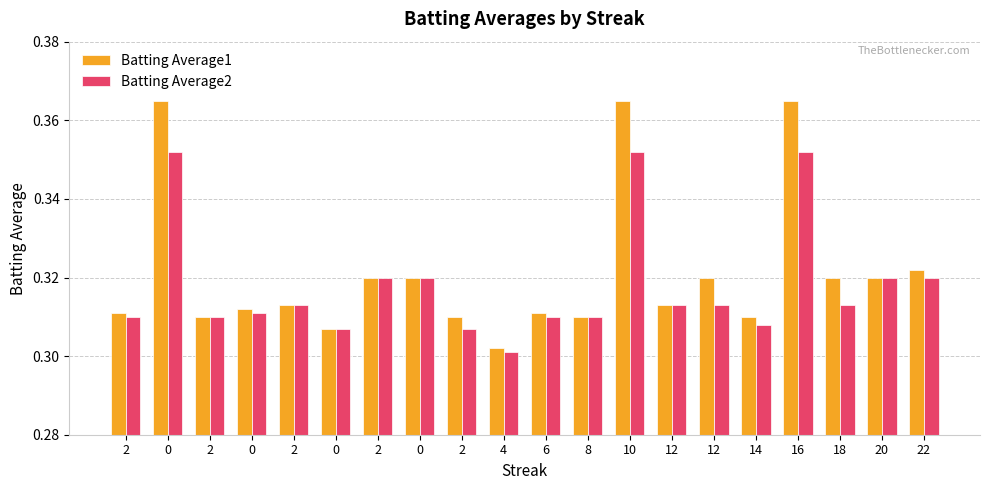

Rank the series at 0 from lowest to highest value.

Batting Average2, Batting Average1